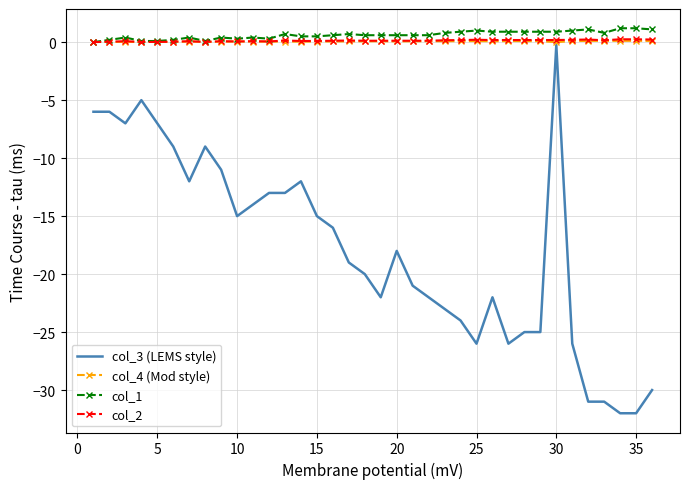

Which series has the largest range (max minus min)?

col_3 (LEMS style)